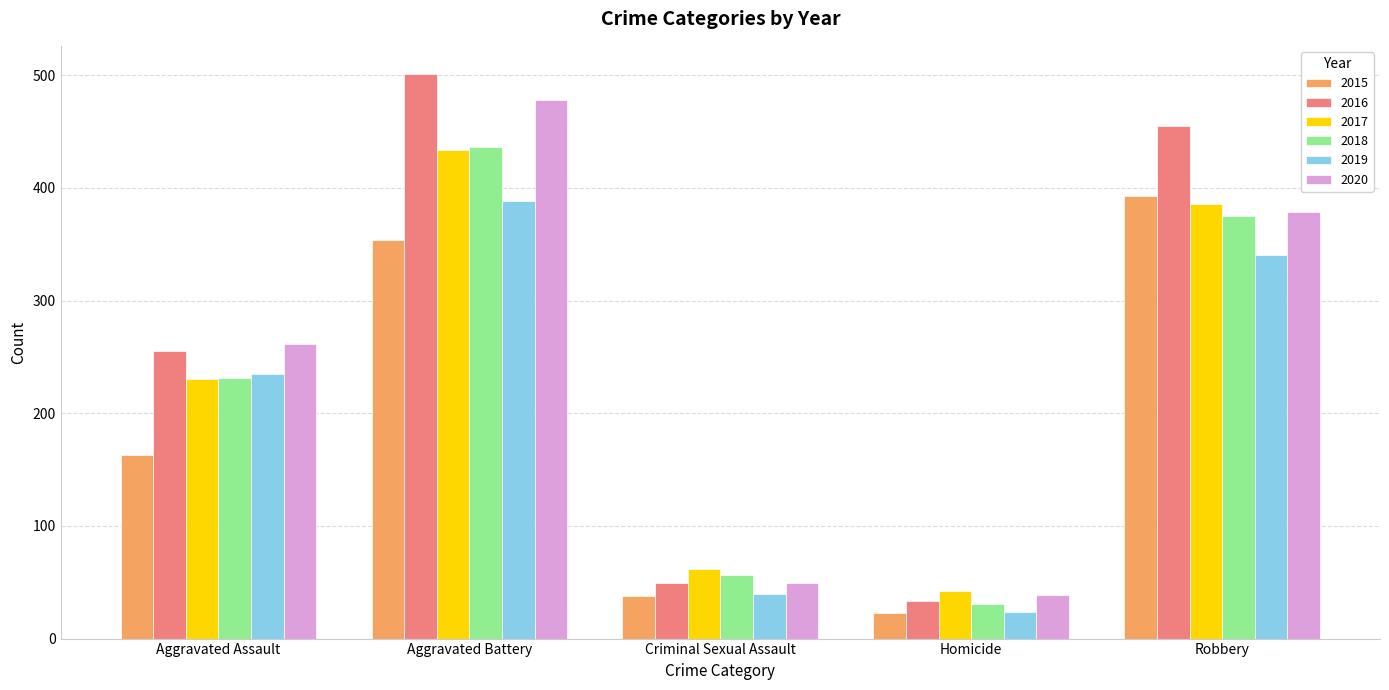

What is the sum of all 2016 values?

1293